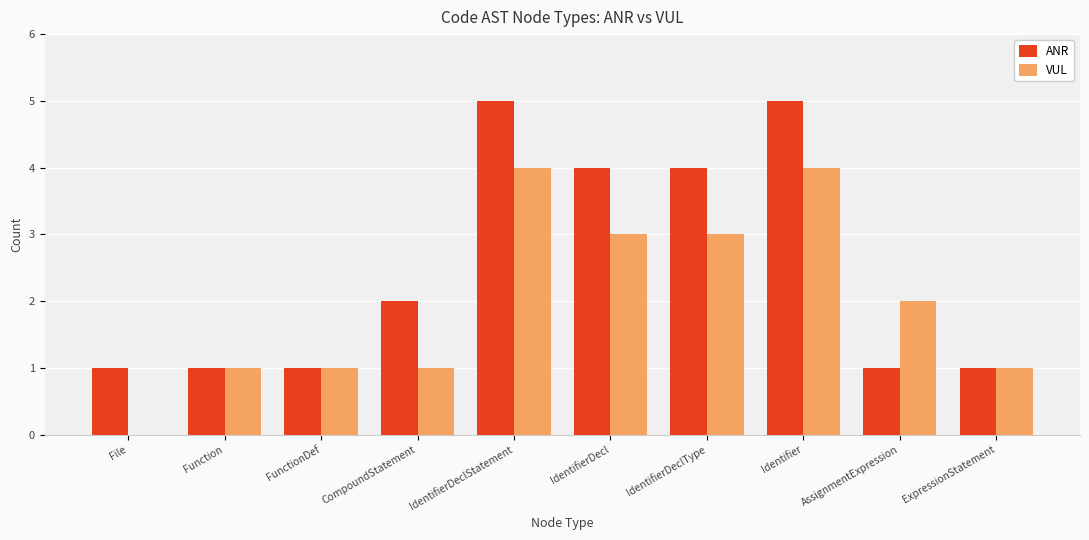

What is the maximum value shown in the chart?

5